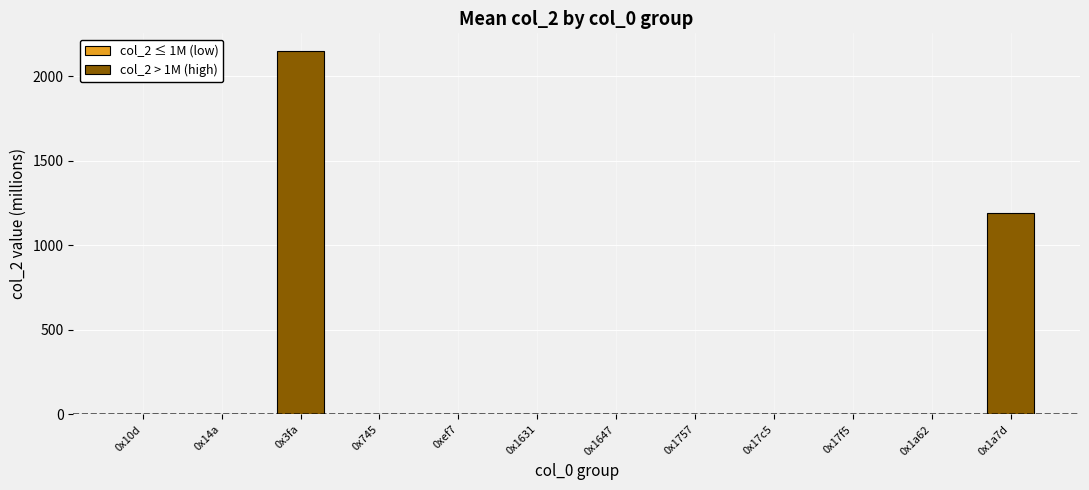

What is the greatest value displayed?

2147.5